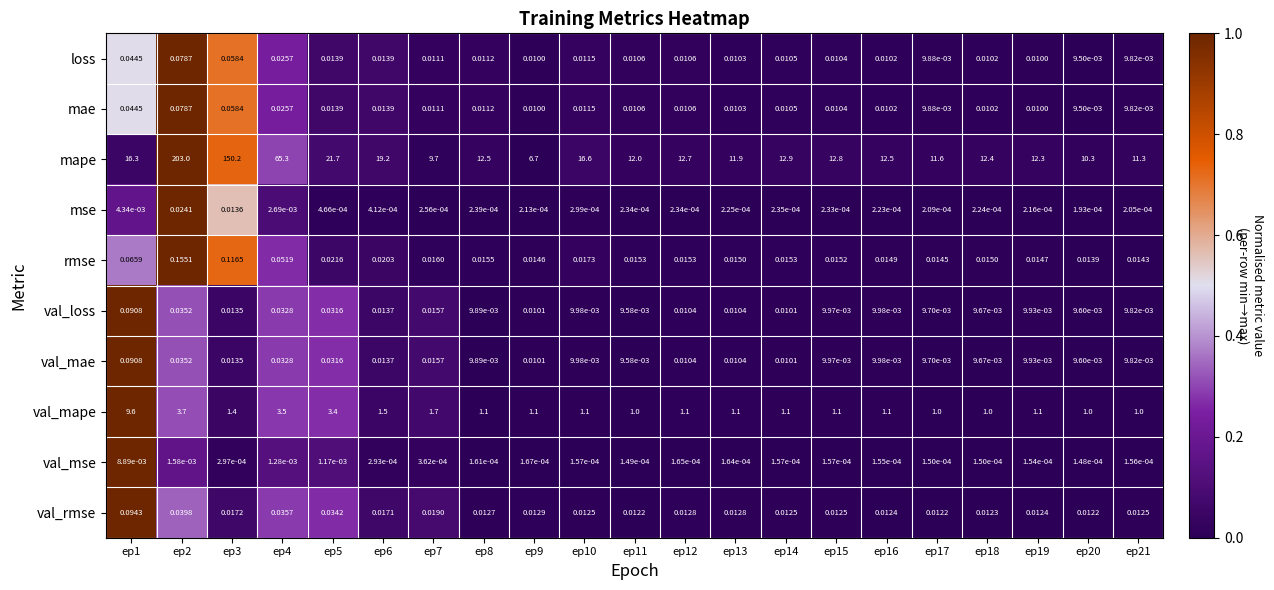

Which series has the largest range (max minus min)?

mape